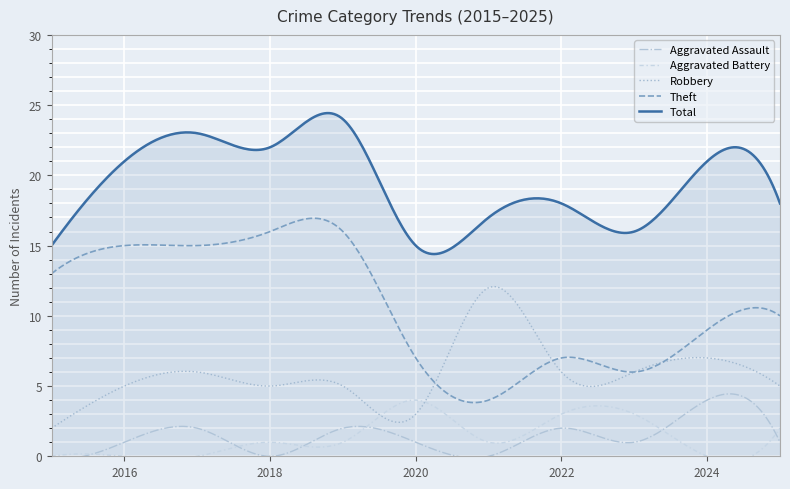

How many lines are shown in the chart?

5